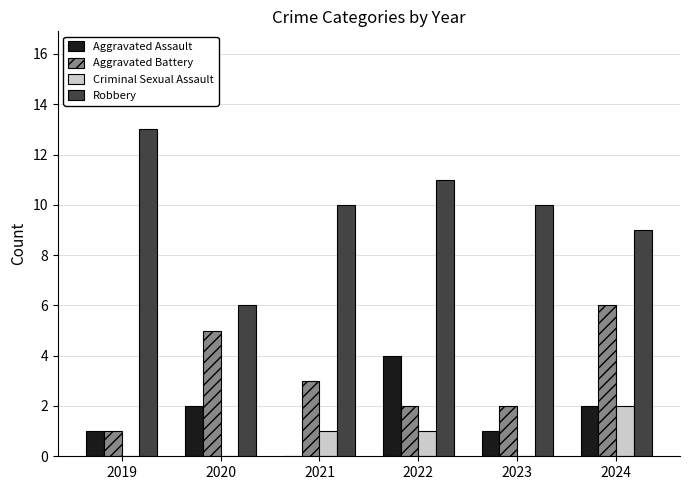

What is the sum of the Robbery values at 2024 and 2019?

22